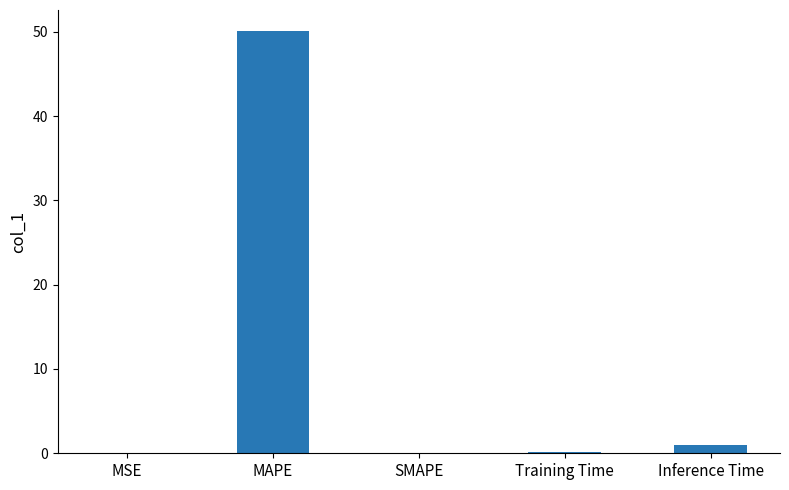

Are the bars horizontal?

No